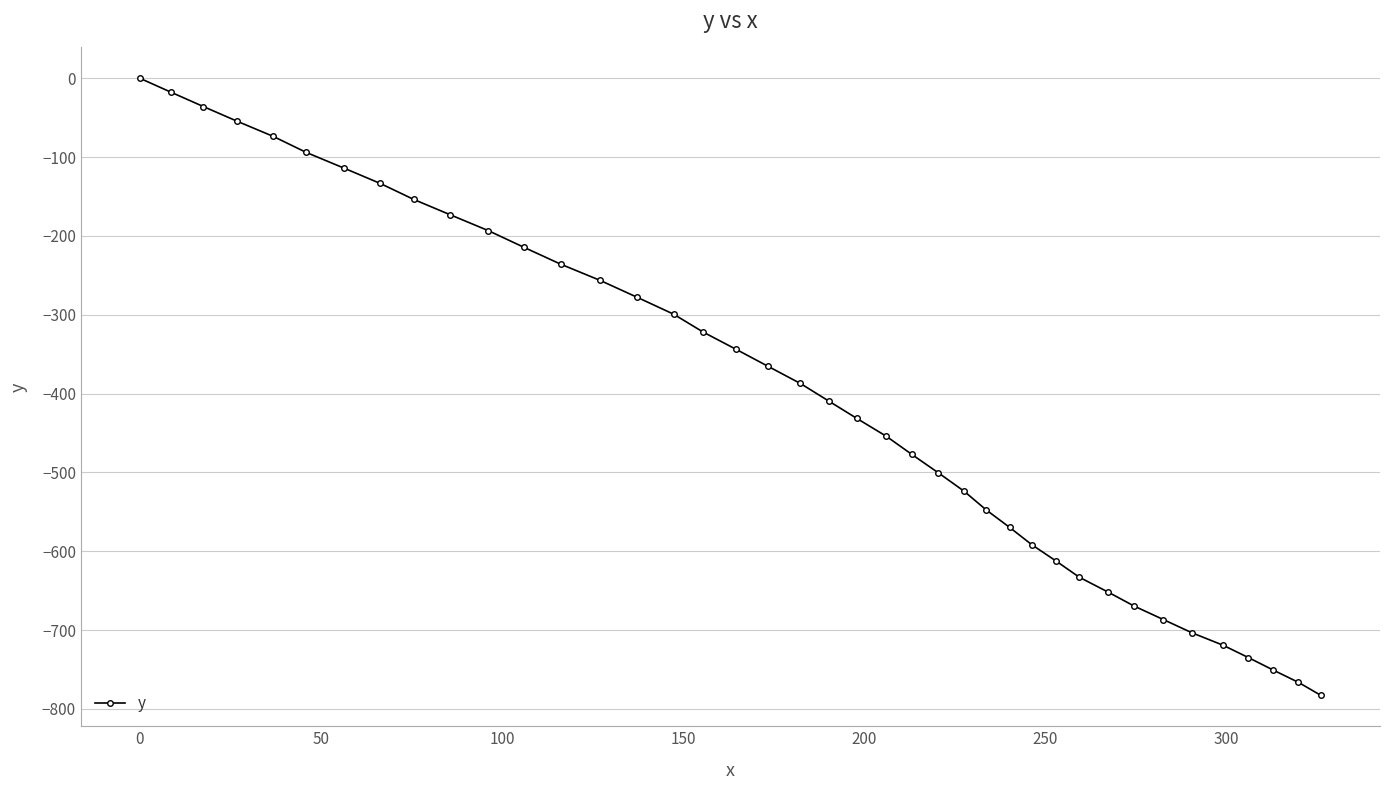

How many series are shown in this chart?

1